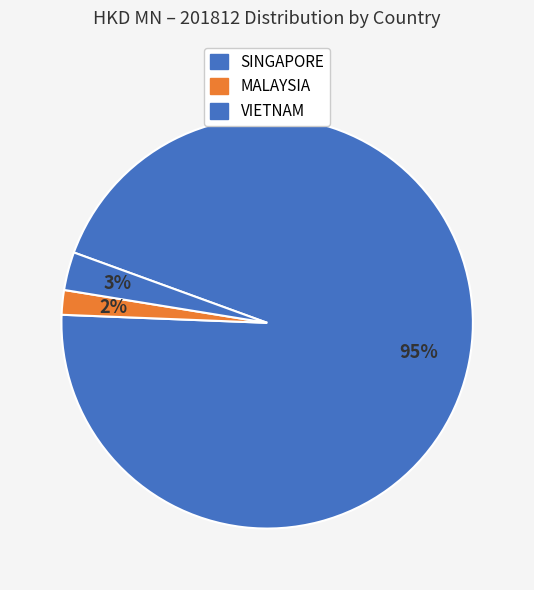

How many slices are in this pie chart?

3